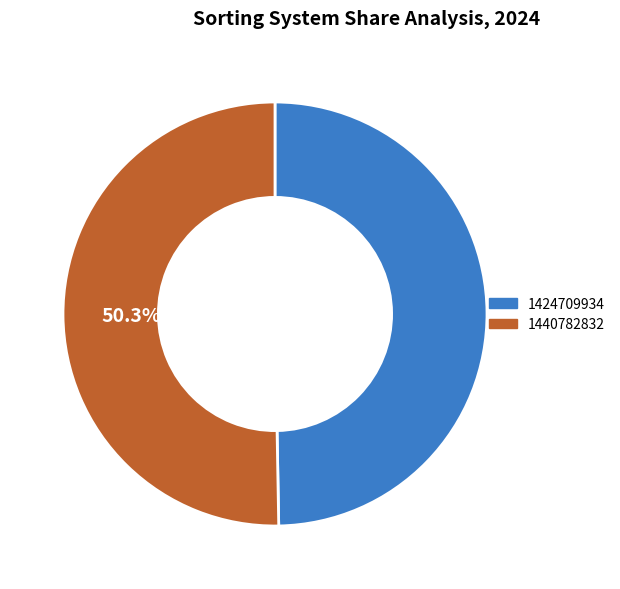

Between 1424709934 and 1440782832, which is larger?

1440782832